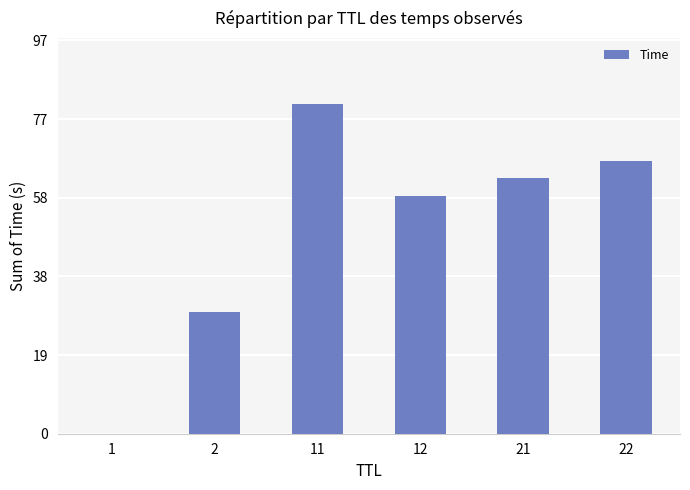

True or false: the data shows 67.3 at 22.

True